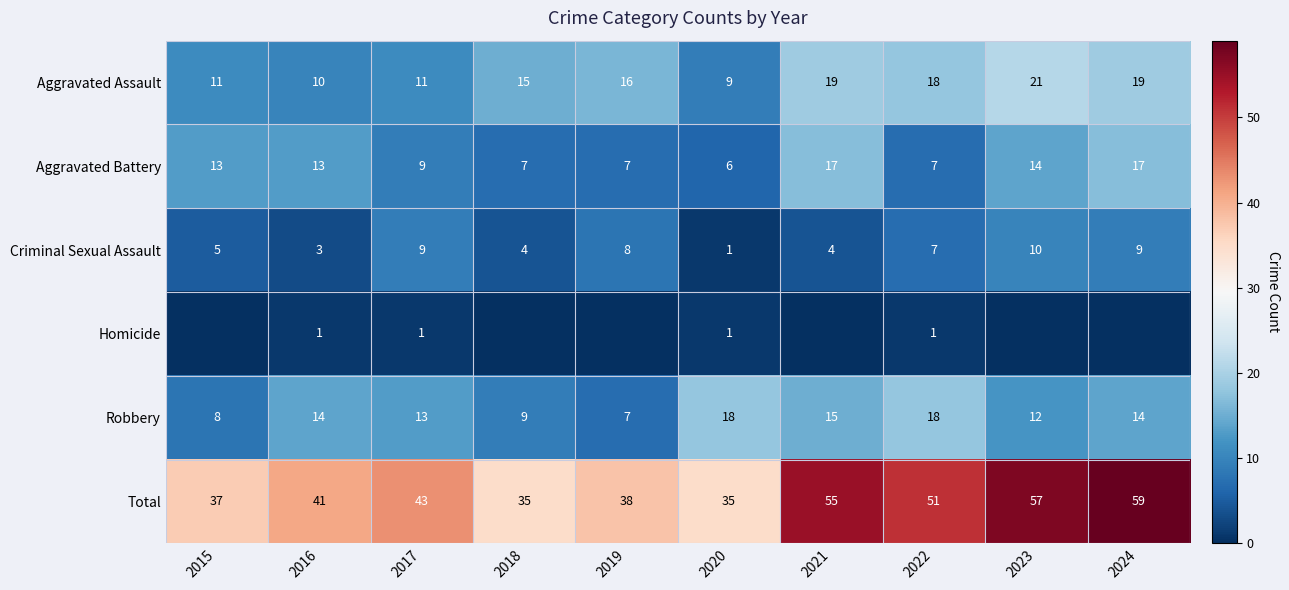

What is the lowest value of the Total series?

35